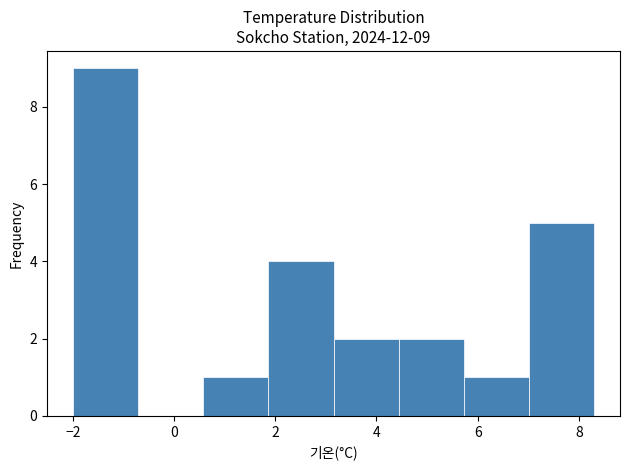

Which range on the x-axis has the tallest bar?

-2.0 to -0.8